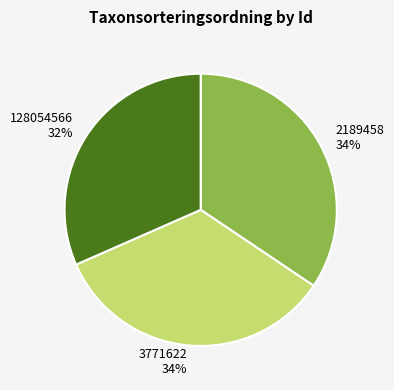

What is the ratio of the value at 128054566 to the value at 3771622?

0.9